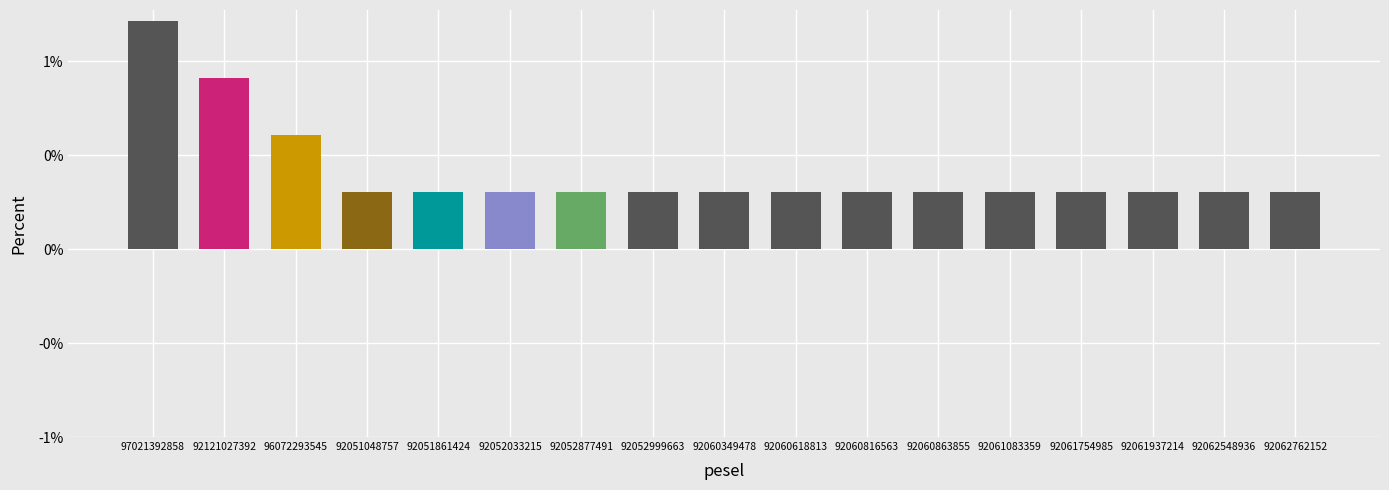

Are the bars horizontal?

No